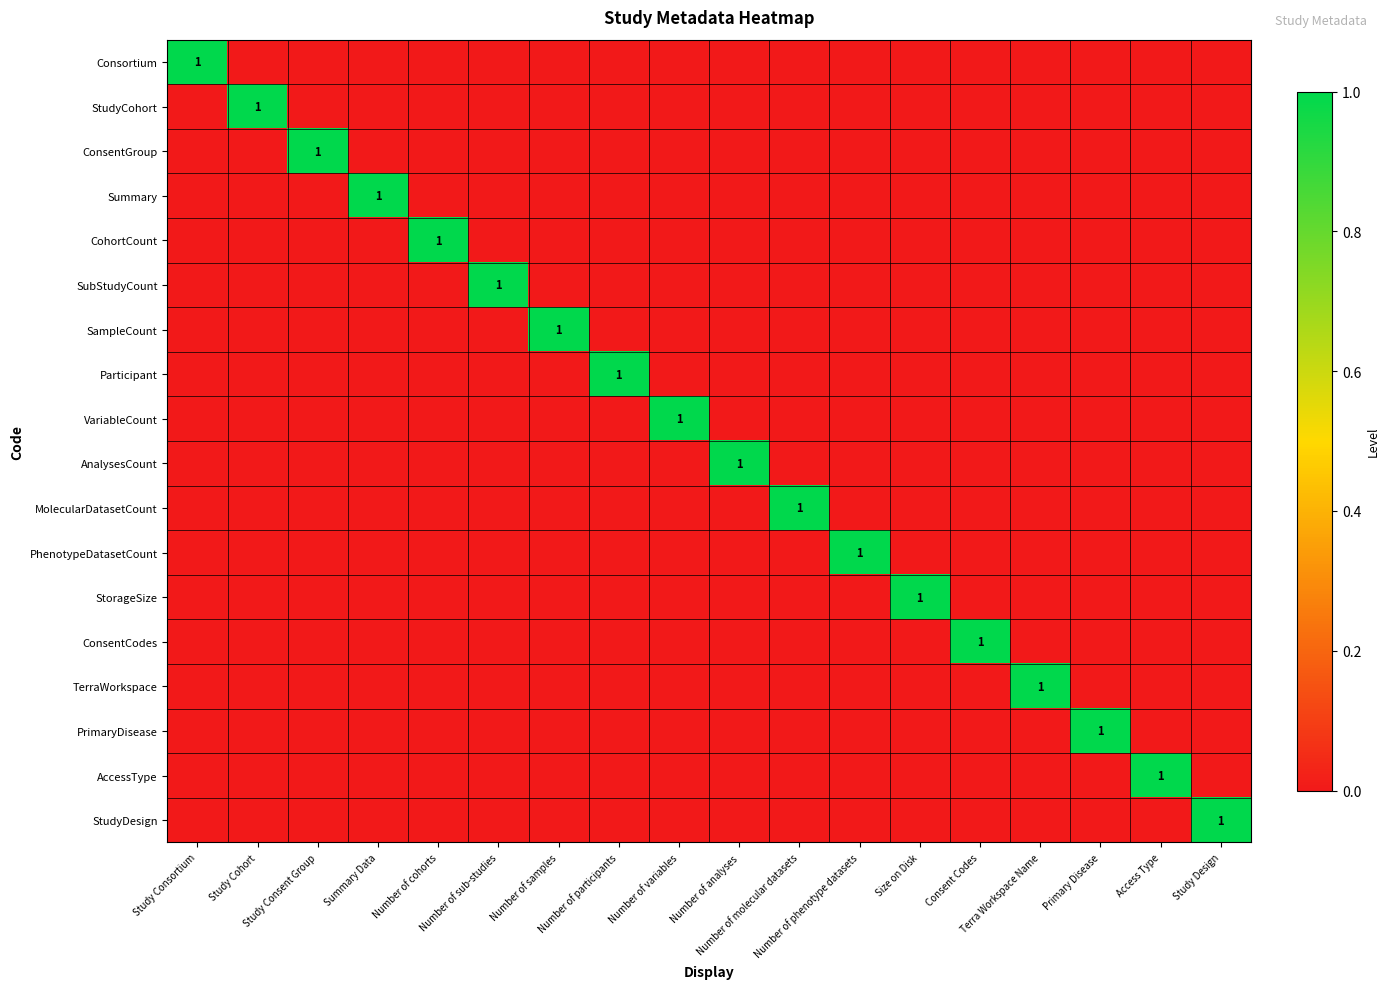

At which label is StudyCohort closest to 0?

Study Consortium